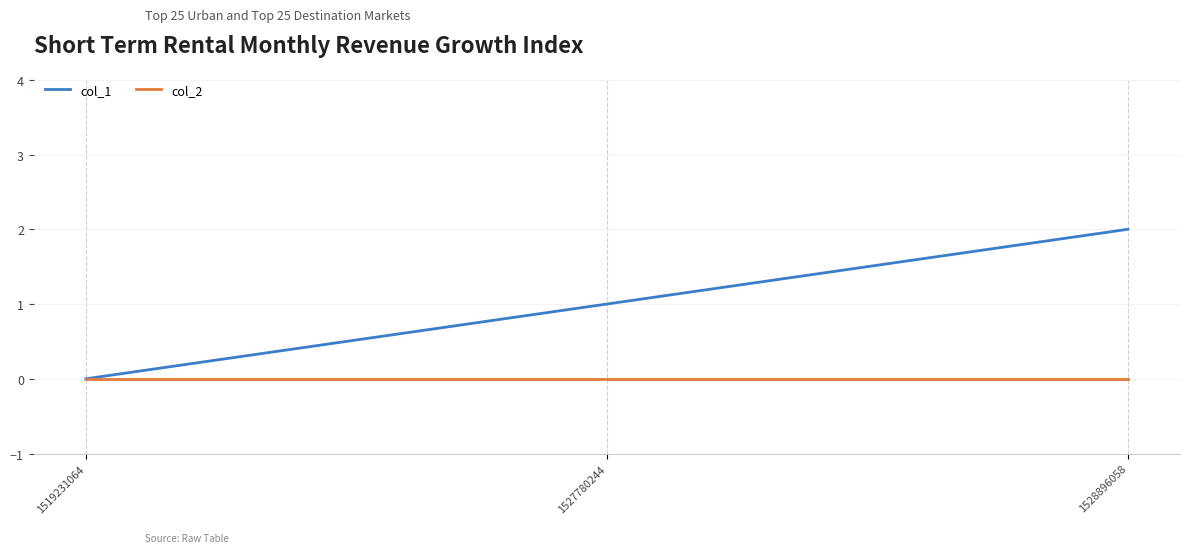

At which category is the sum across all series the highest?

1528896058